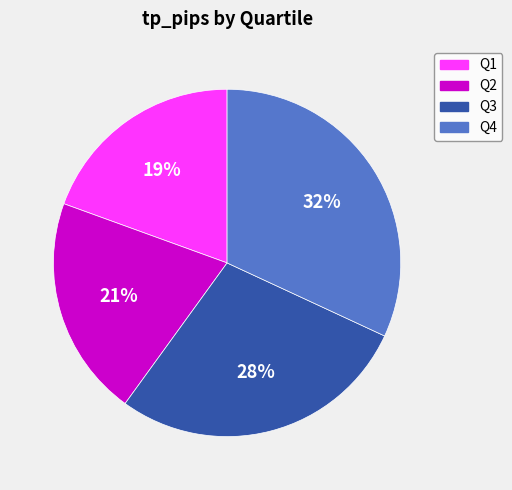

Which category has the smallest portion of the pie?

Q1